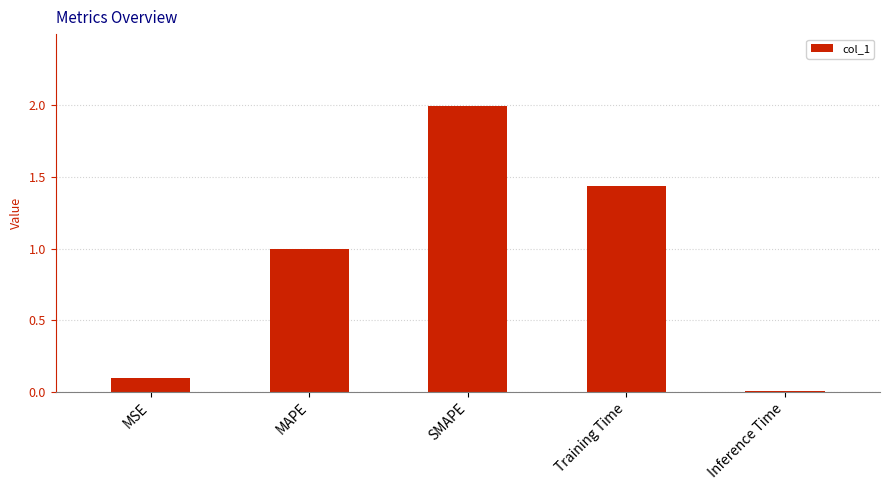

The value at Training Time is 0.5. True or false?

False